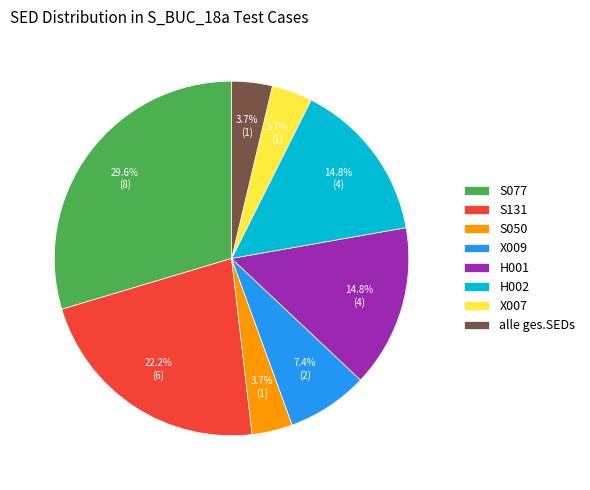

What portion of the pie excludes alle ges.SEDs?

96.3%